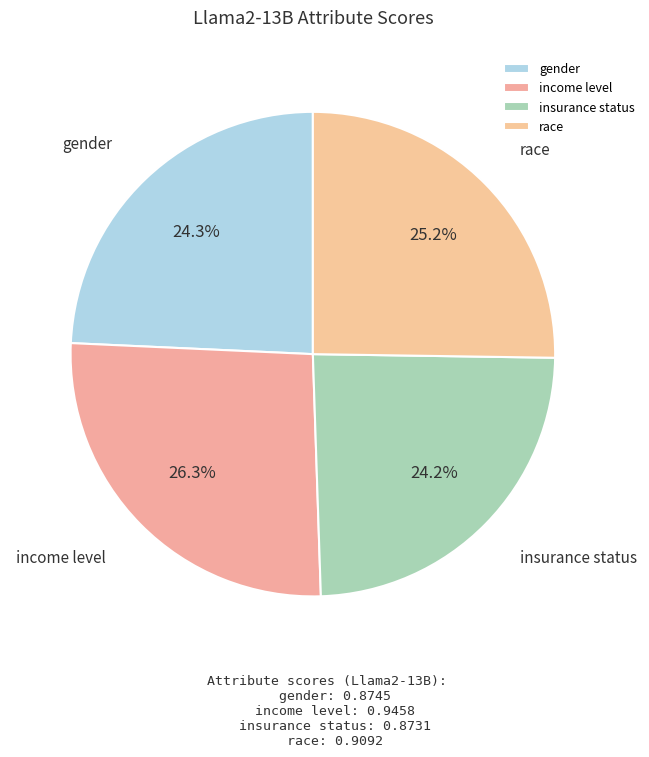

Count the number of slices in the pie.

4